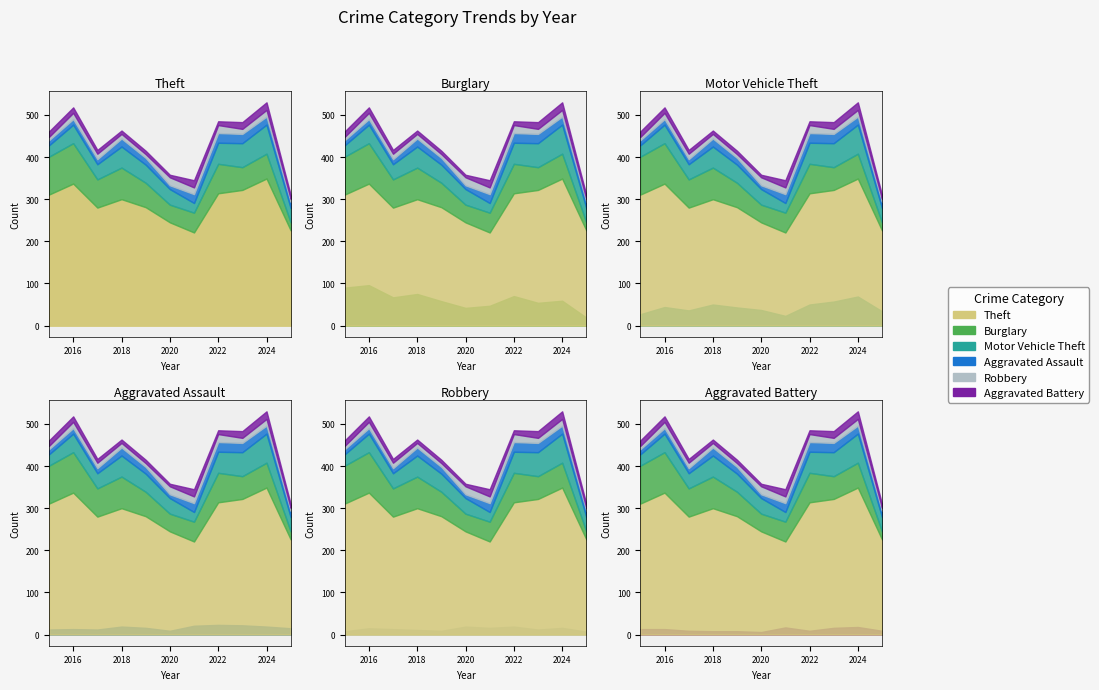

Which label corresponds to the largest value in the chart?

2024